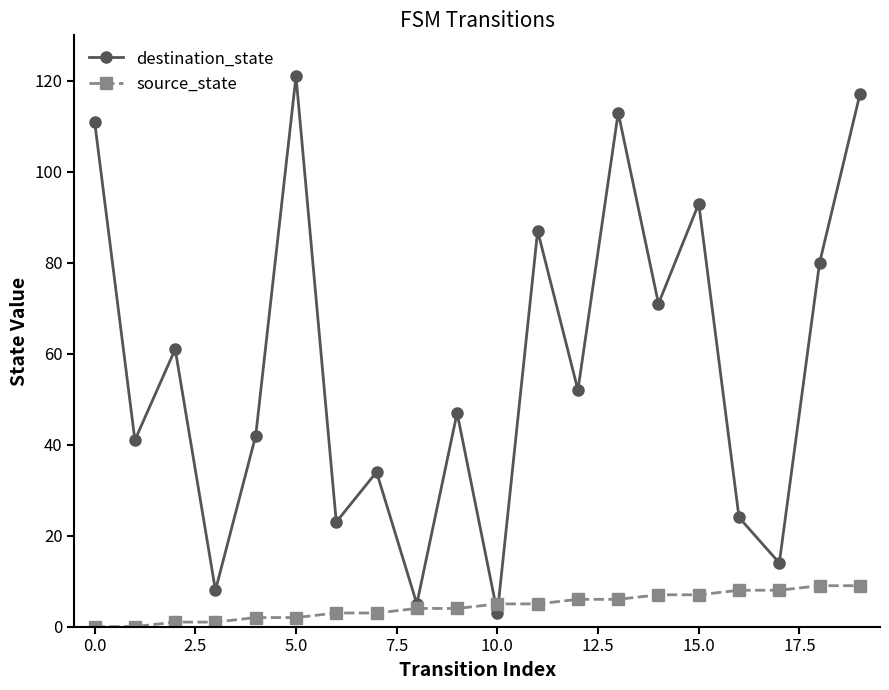

Which series has the largest total across all categories?

destination_state